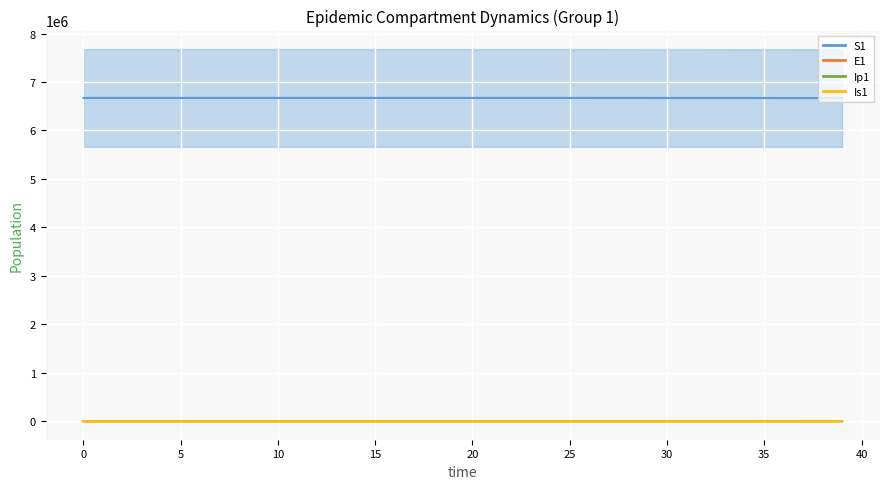

Reading right to left, extract all data points from this chart.

S1: 6667646.1	6668298.9	6668827.7	6669256.1	6669603.1	6669884.2	6670111.9	6670296.4	6670445.8	6670566.8	6670664.8	6670744.2	6670808.5	6670860.6	6670902.8	6670937.0	6670964.7	6670987.1	6671005.2	6671020.0	6671031.9	6671041.5	6671049.3	6671055.7	6671060.8	6671065.0	6671068.3	6671071.0	6671073.2	6671075.0	6671076.5	6671077.7	6671078.6	6671079.4	6671080.0	6671080.5	6671081.0	6671081.3	6671081.6	6671082.0
E1: 1496.2	1212.0	981.8	795.3	644.2	521.8	422.7	342.4	277.3	224.6	181.9	147.4	119.4	96.7	78.3	63.4	51.4	41.6	33.7	27.3	22.1	17.9	14.5	11.8	9.5	7.7	6.2	5.1	4.1	3.3	2.7	2.2	1.8	1.4	1.1	0.9	0.7	0.5	0.3	0.0
Ip1: 233.0	188.7	152.9	123.8	100.3	81.3	65.8	53.3	43.2	35.0	28.3	22.9	18.6	15.1	12.2	9.9	8.0	6.5	5.2	4.3	3.4	2.8	2.3	1.8	1.5	1.2	1.0	0.8	0.6	0.5	0.4	0.3	0.3	0.2	0.2	0.1	0.1	0.1	0.0	0.0
Is1: 538.2	436.0	353.1	286.1	231.7	187.7	152.0	123.1	99.7	80.8	65.4	53.0	42.9	34.8	28.2	22.8	18.5	15.0	12.1	9.8	8.0	6.5	5.2	4.2	3.4	2.8	2.3	1.9	1.5	1.3	1.0	0.9	0.8	0.7	0.6	0.6	0.6	0.7	0.8	1.0